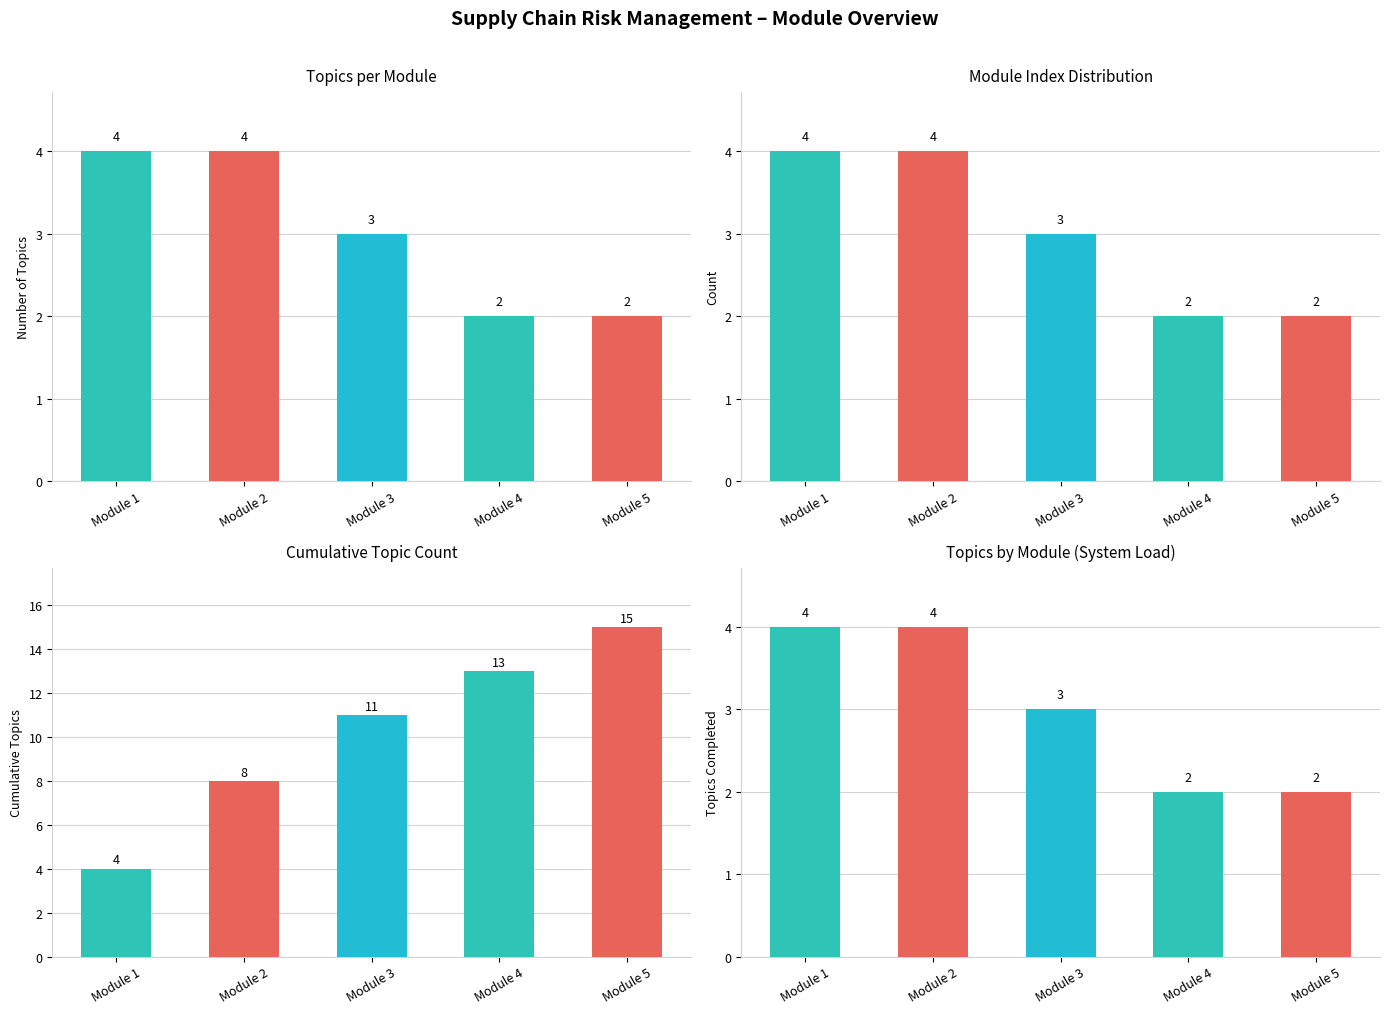

Is it true that the value at Module 3 is 2?

False